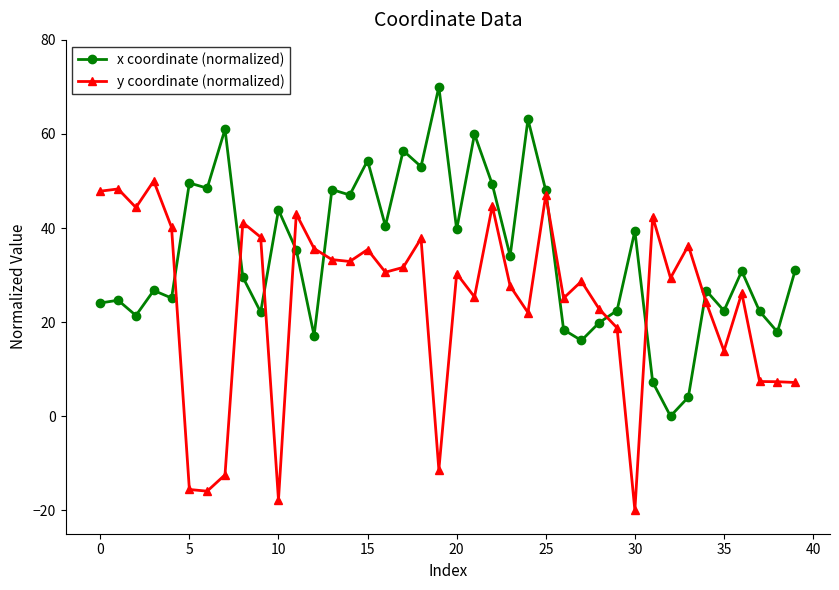

How many lines are shown in the chart?

2